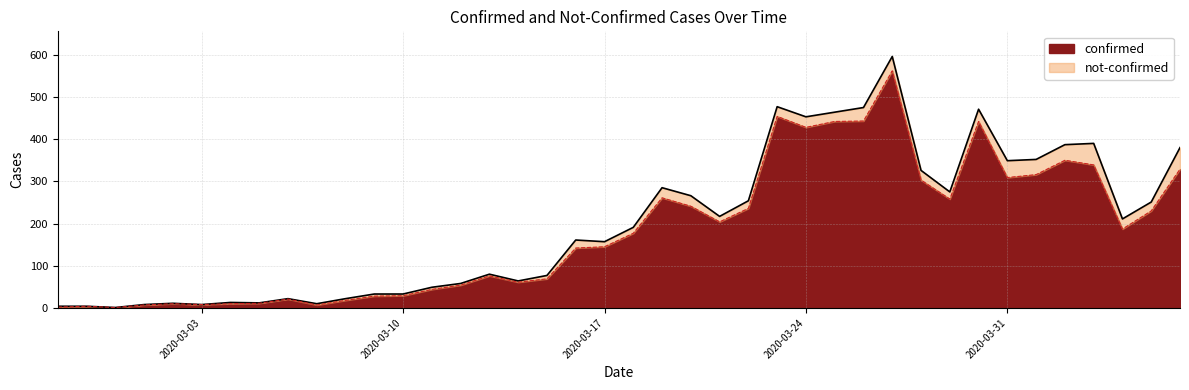

Read the value at 2020-03-24, to the nearest 100.

400